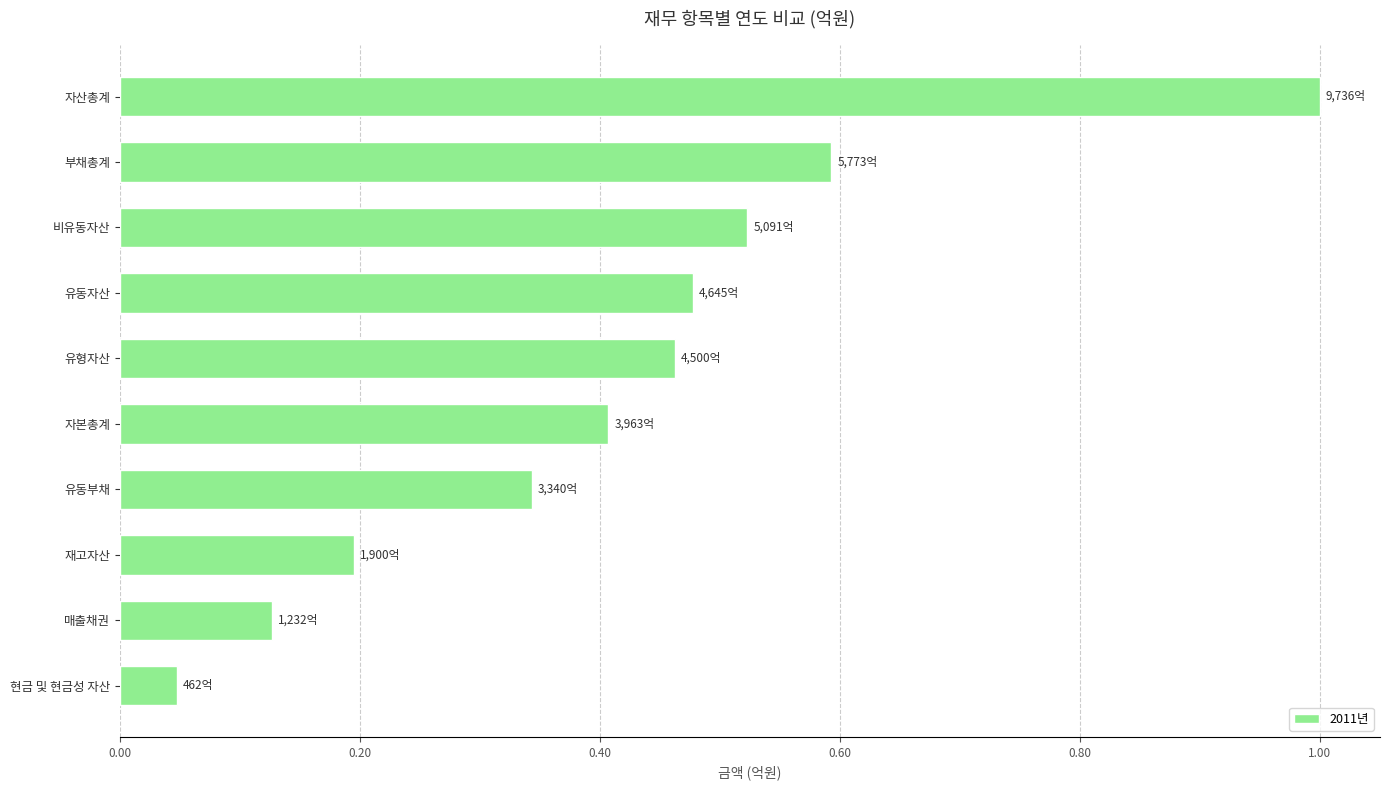

How many bars are there in total?

10